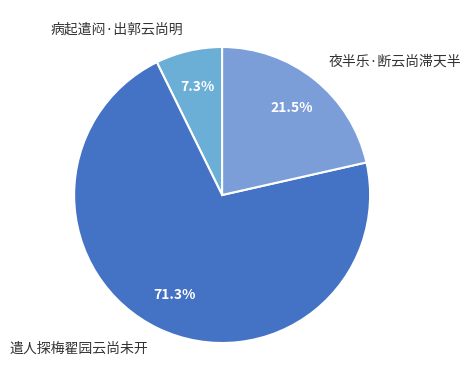

Which category accounts for the majority?

遣人探梅翟园云尚未开